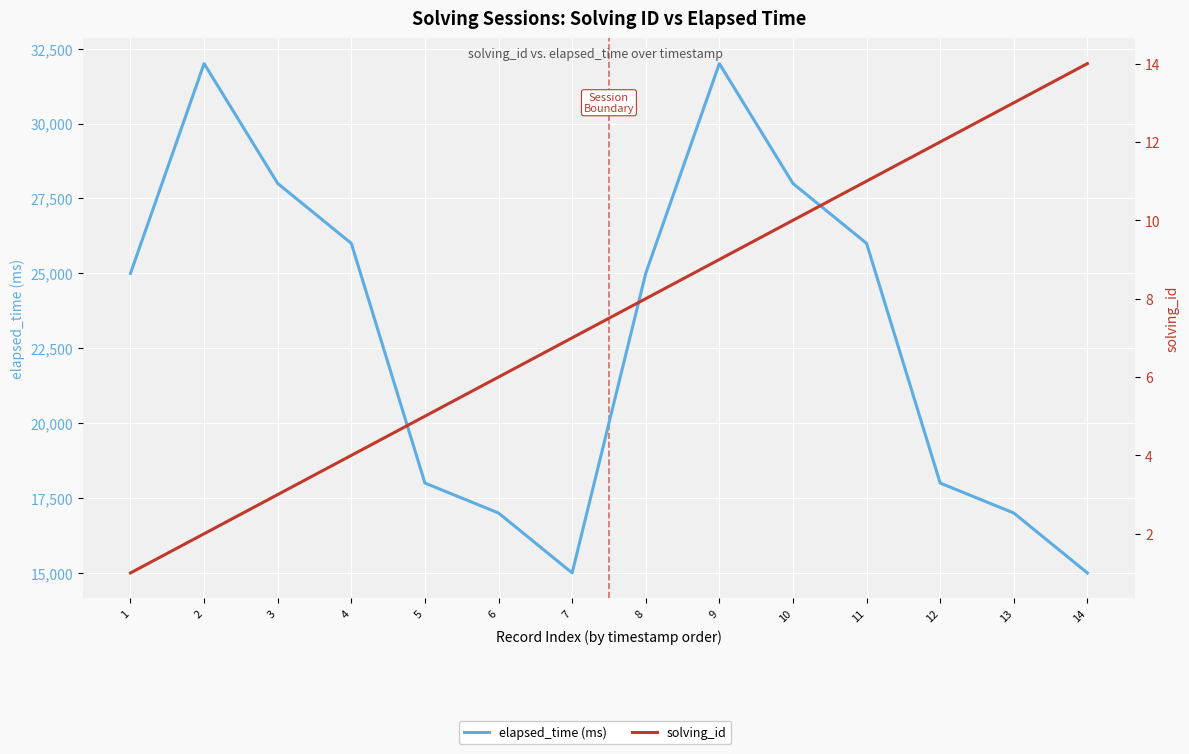

What value does the elapsed_time (ms) series have at 9, to the nearest 10?

32000